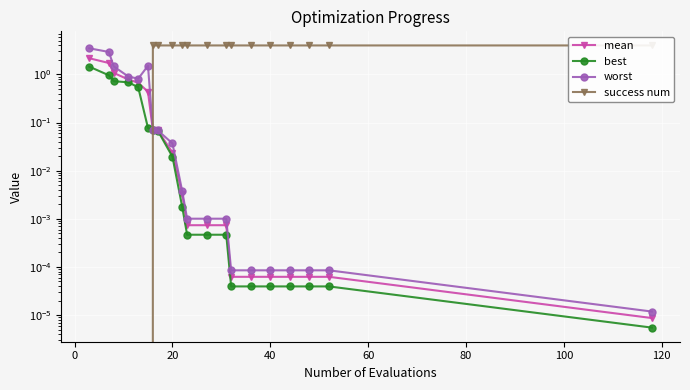

The value of success num at 120 is 6.3. True or false?

False